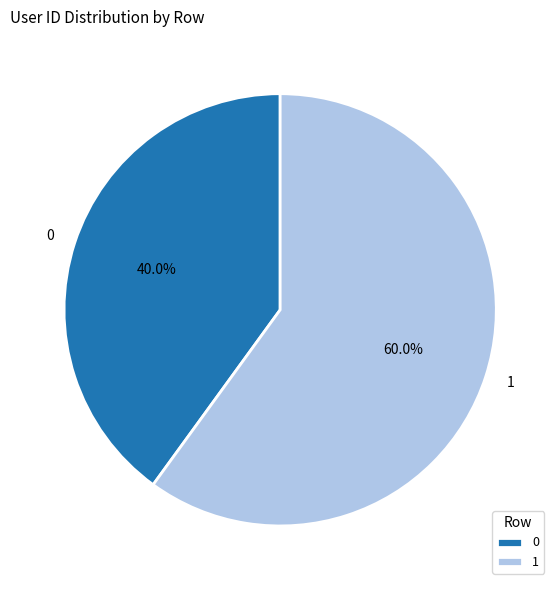

To the nearest percent, what portion does 0 represent?

40%